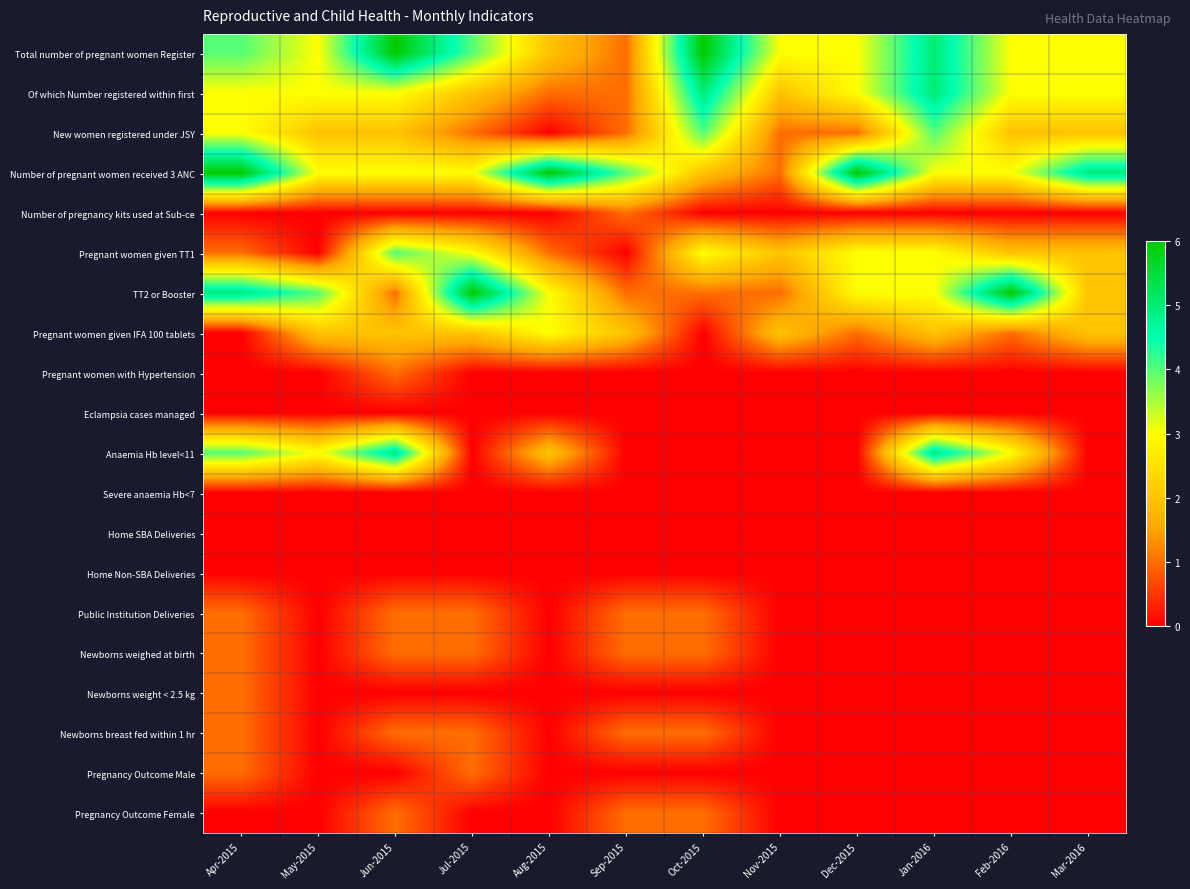

What is the difference between the highest and lowest values at Sep-2015?

4